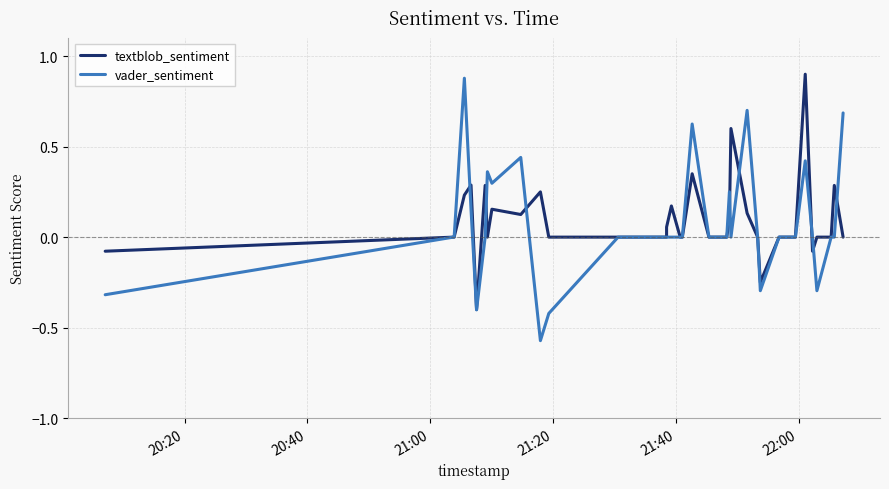

List the series in order of their peak value, highest first.

textblob_sentiment, vader_sentiment